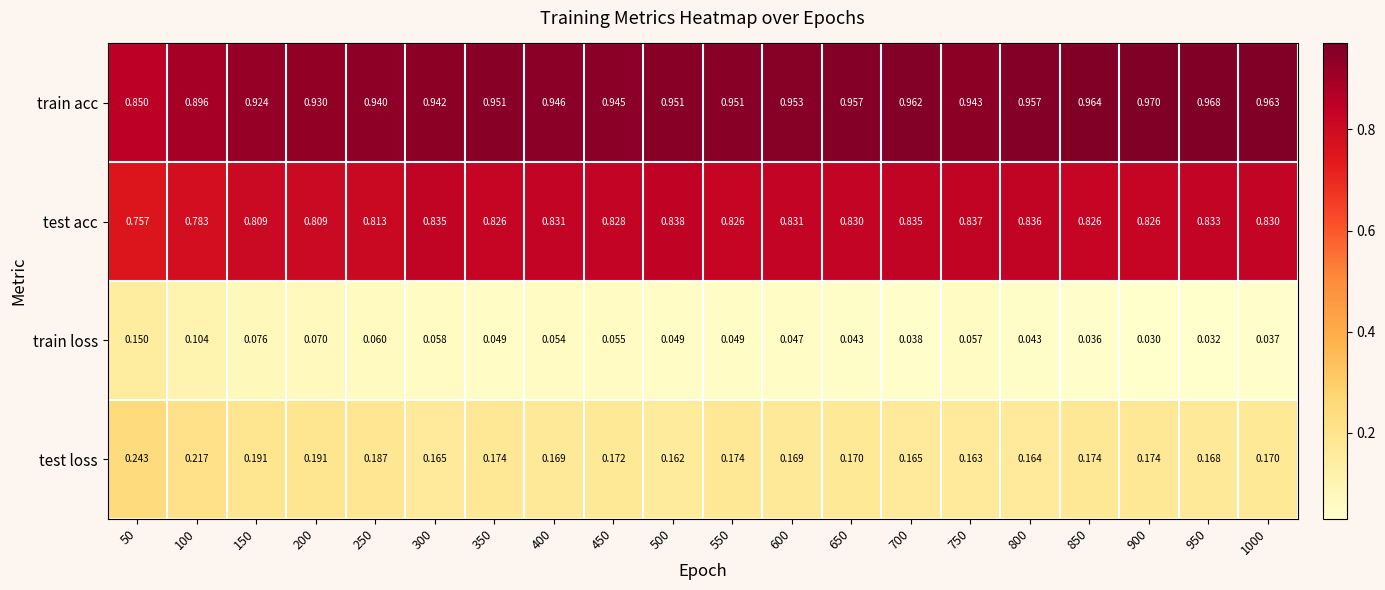

At how many categories does at least one series exceed 0?

20